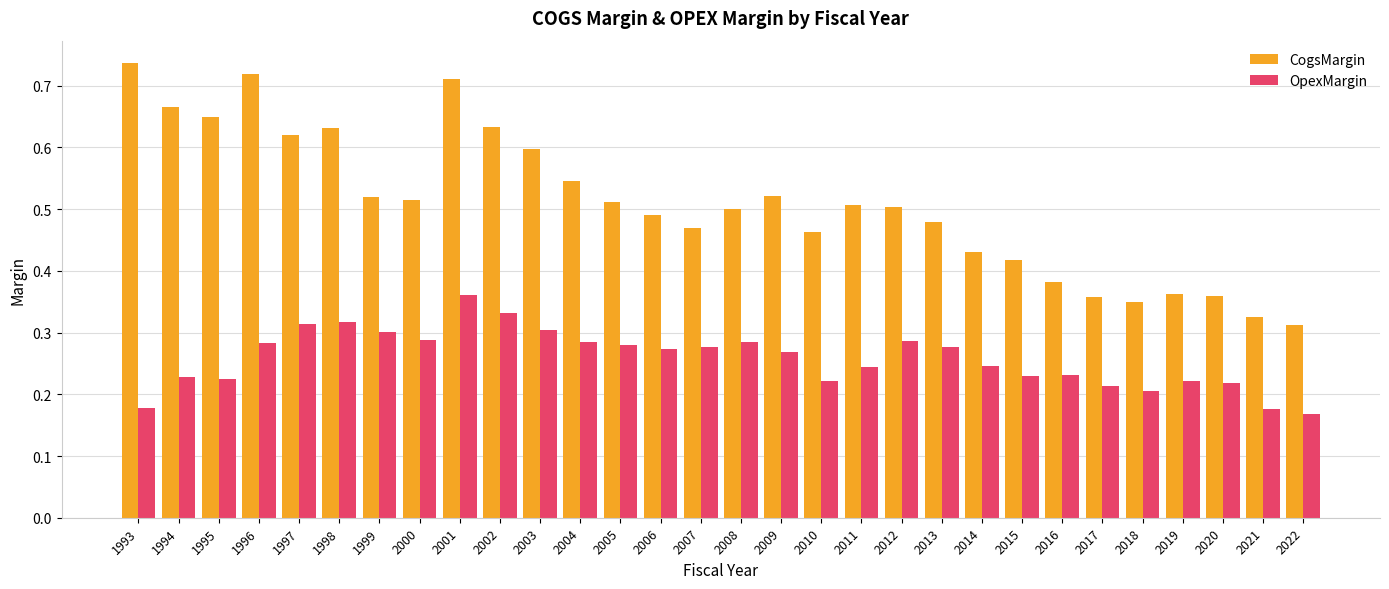

Which category has the highest value in the CogsMargin series?

1993